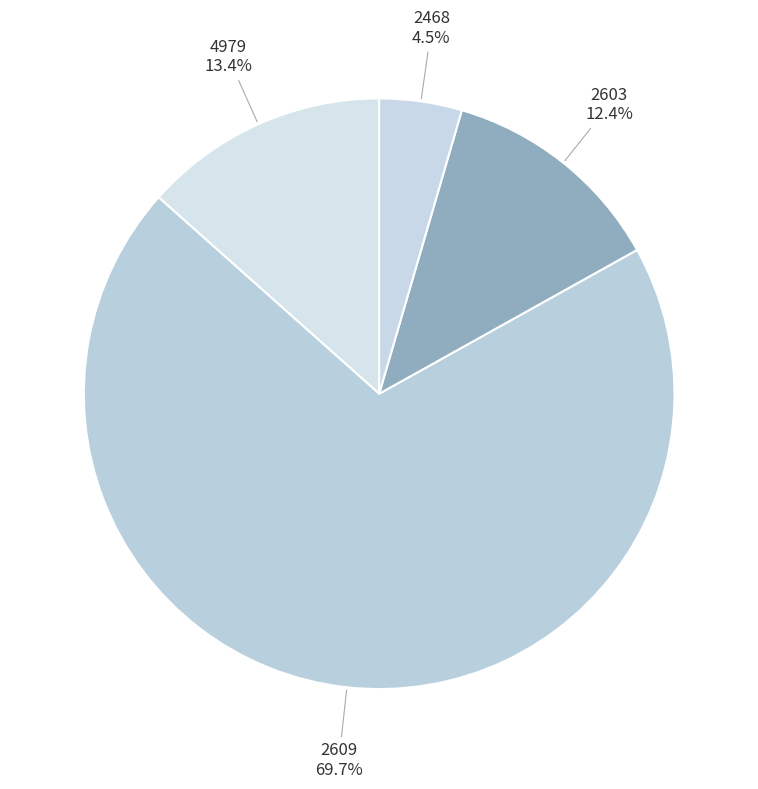

Which category has the biggest portion of the pie?

2609